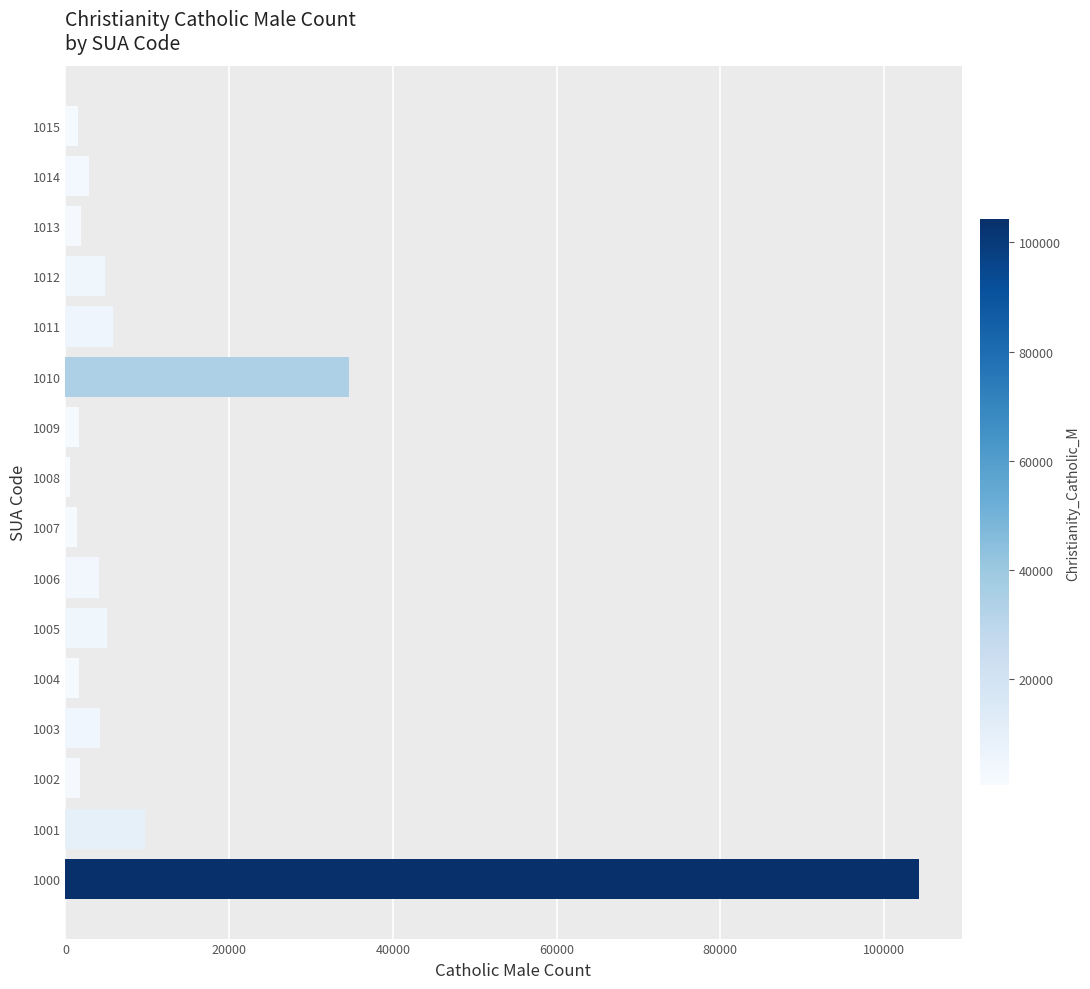

What is the greatest value displayed?

104250